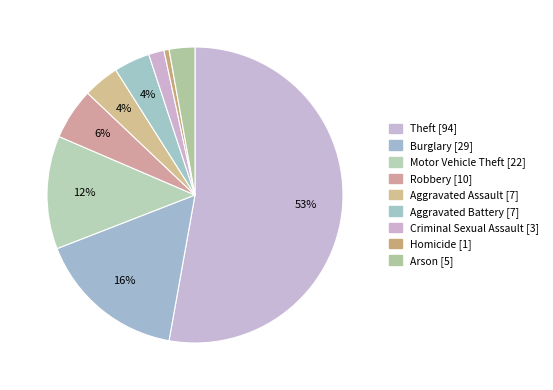

What is the total percentage of Aggravated Battery and Theft?

56.7%